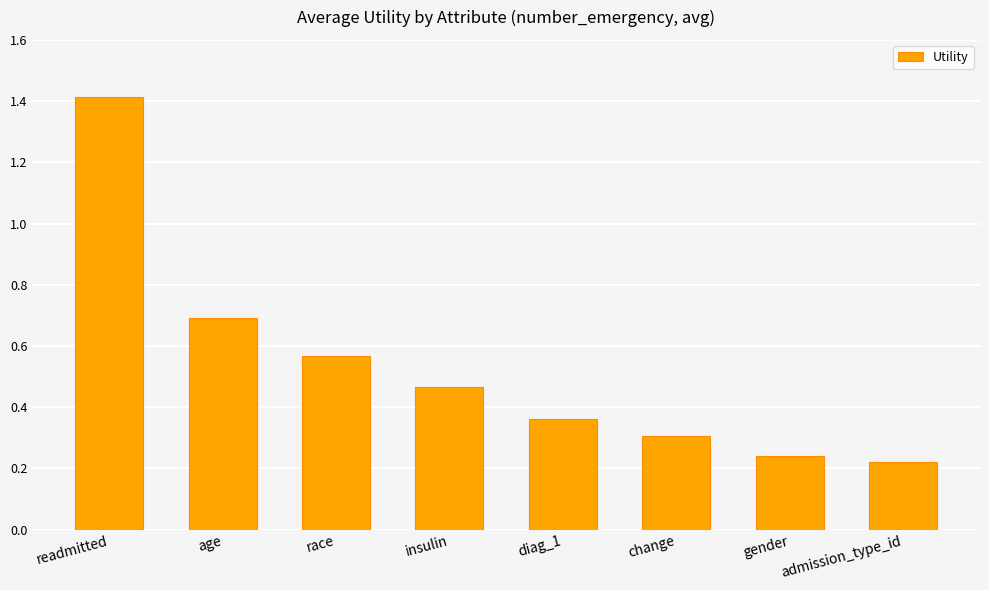

What is the label of the 1st bar from the left?

readmitted